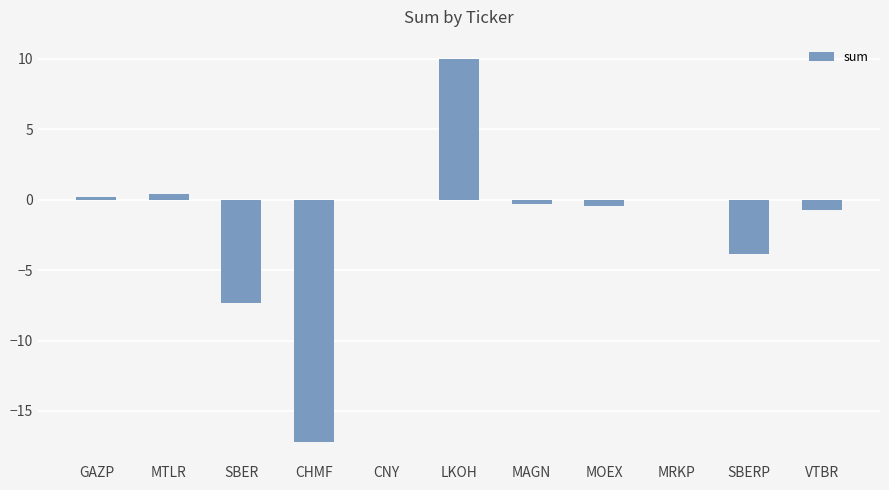

How many data points does each series have?

11